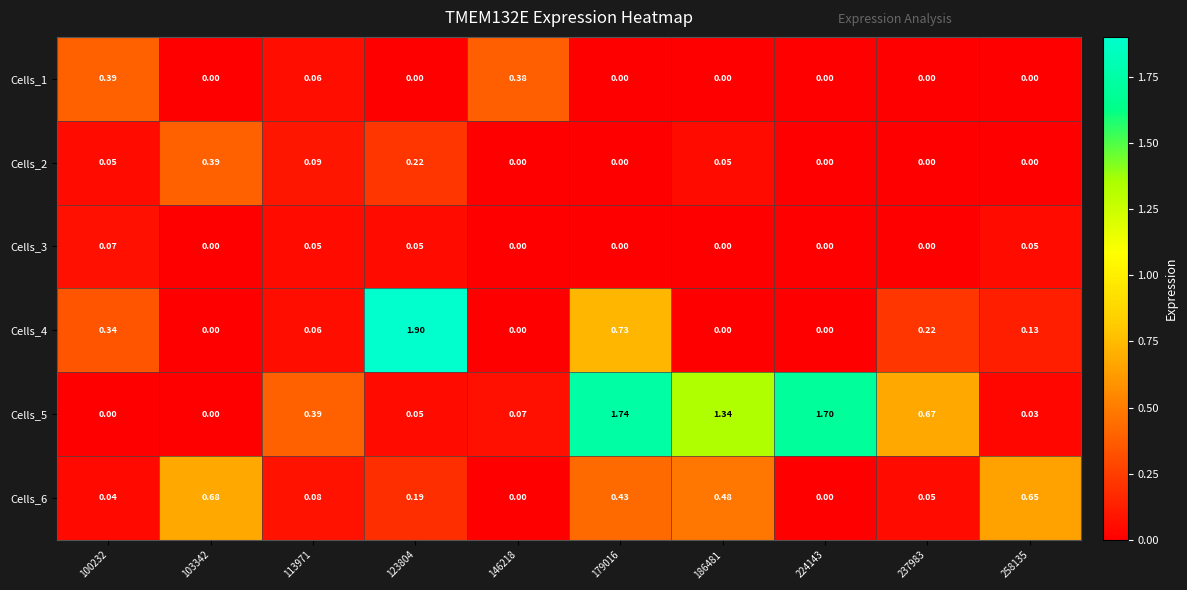

How many positive values does the Cells_2 series have?

5